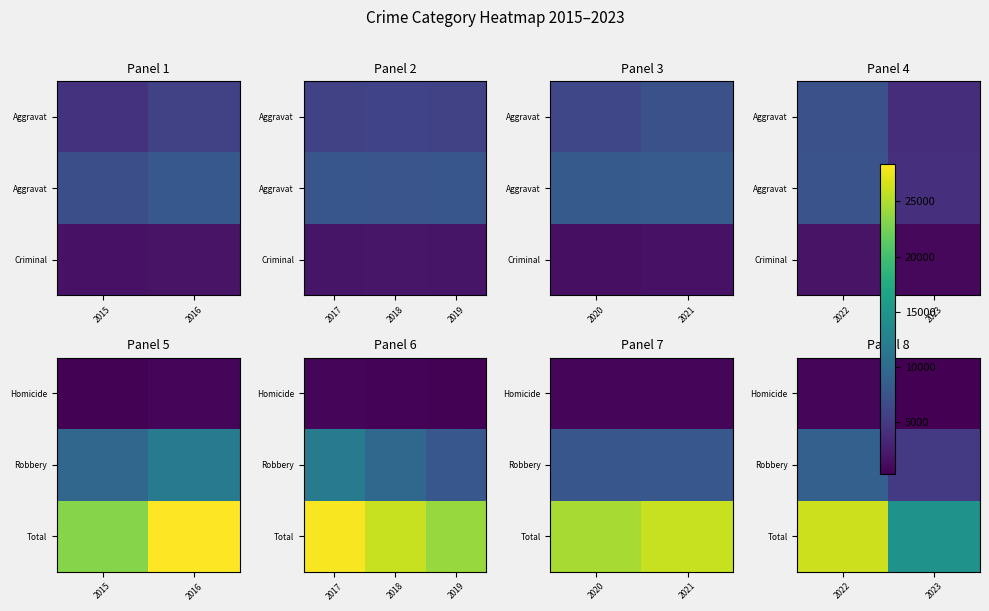

What is the difference between the maximum and minimum values in the Total series?

11585